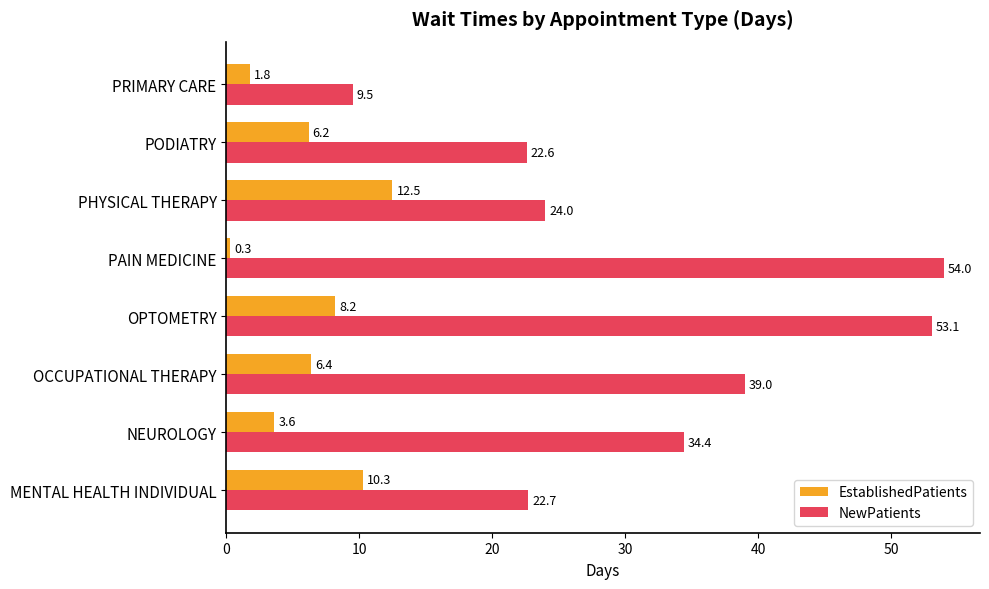

What is the difference between the maximum and minimum values in the NewPatients series?

44.5